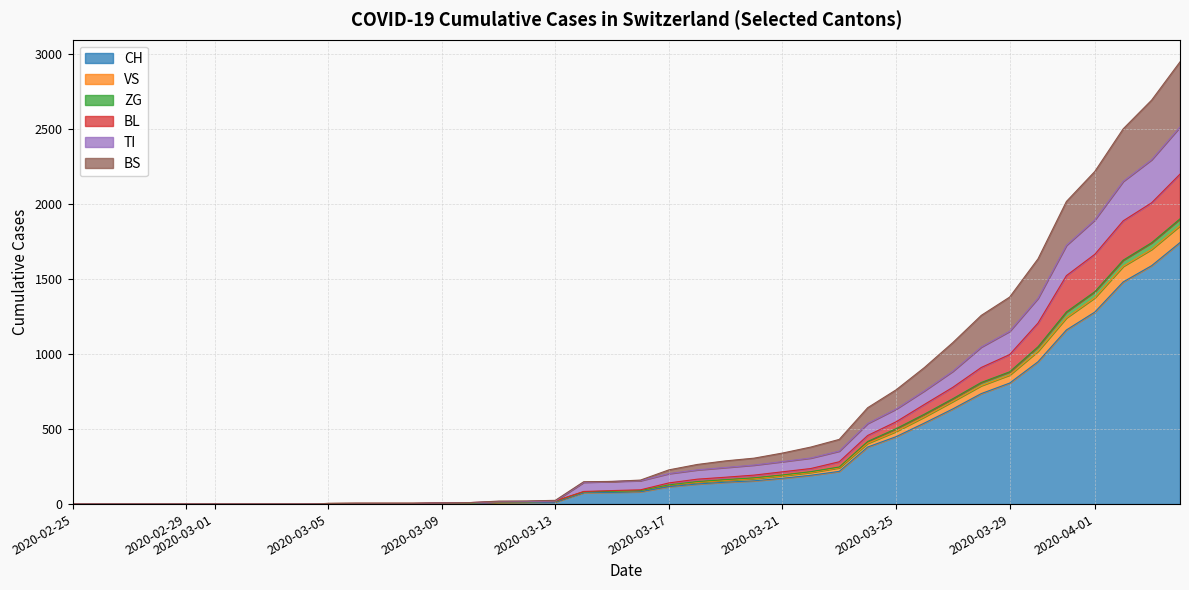

Does the chart have visible grid lines?

Yes